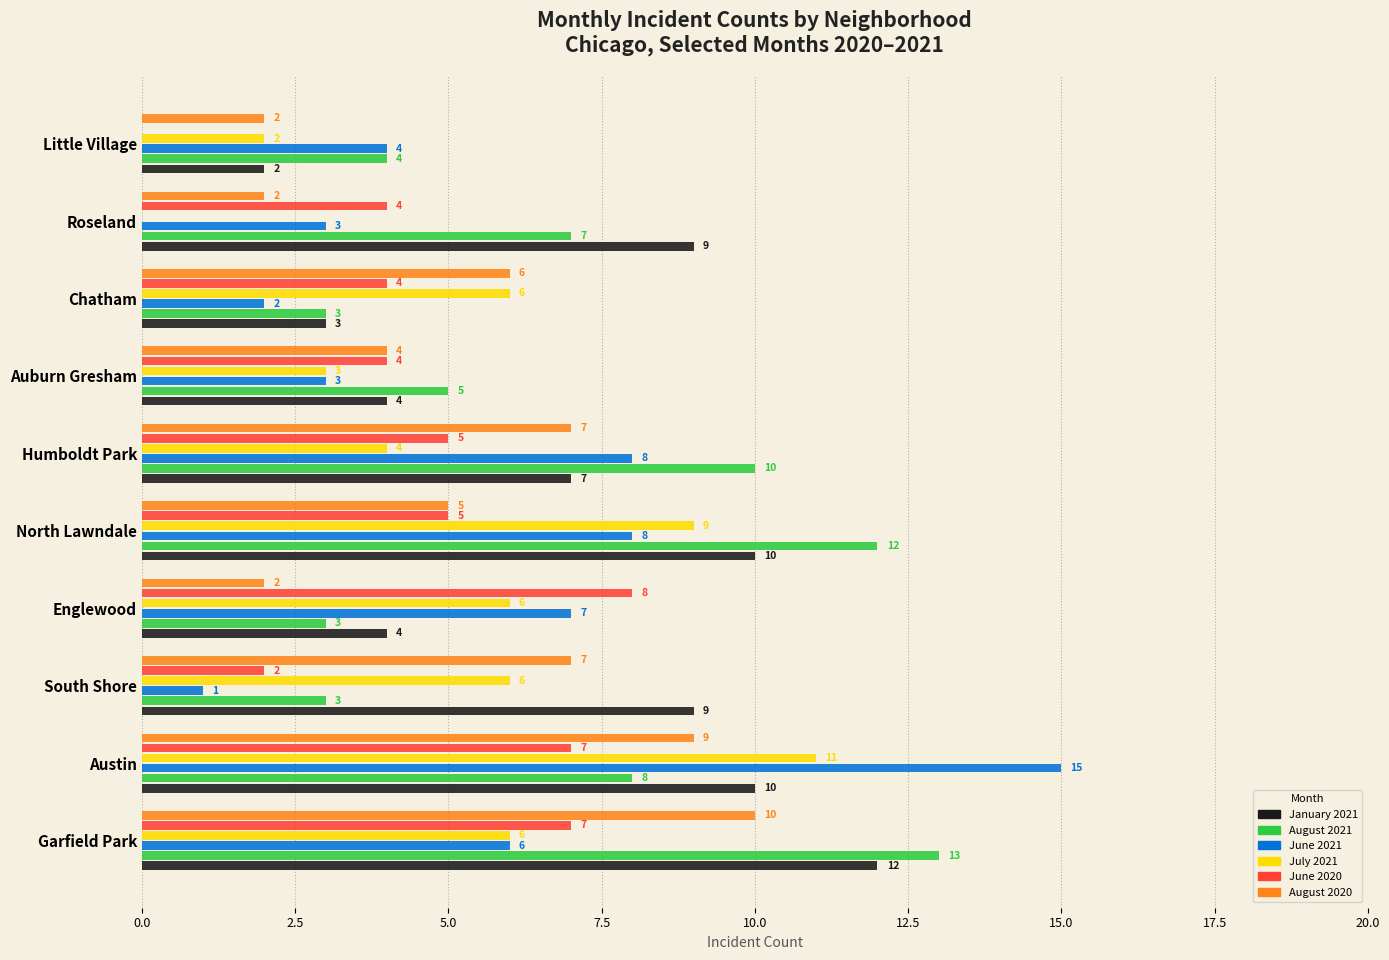

Which series changed the most between Englewood and Little Village?

June 2020